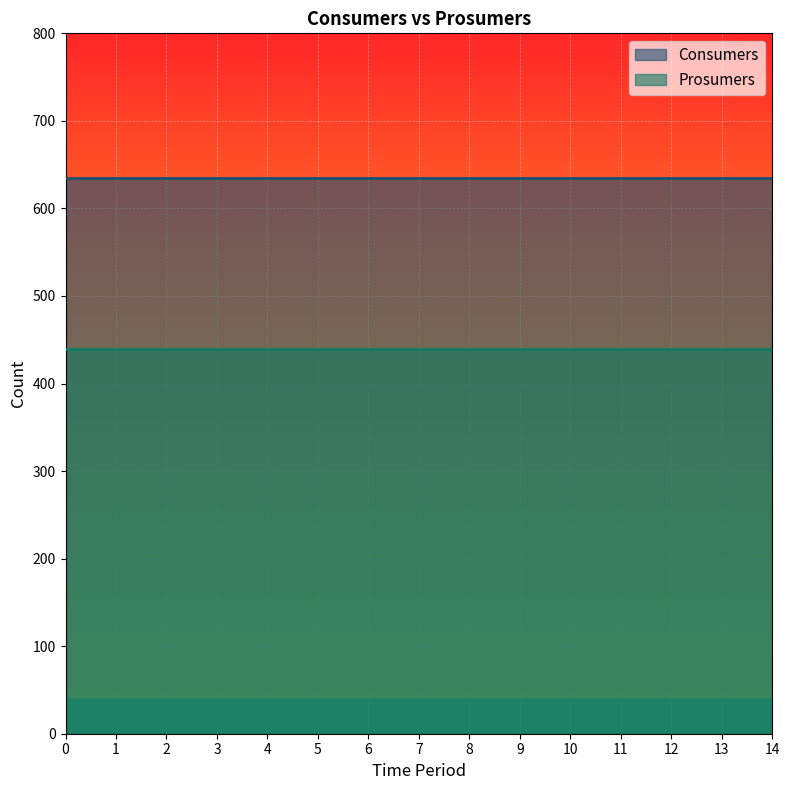

At how many categories does at least one series exceed 499?

15